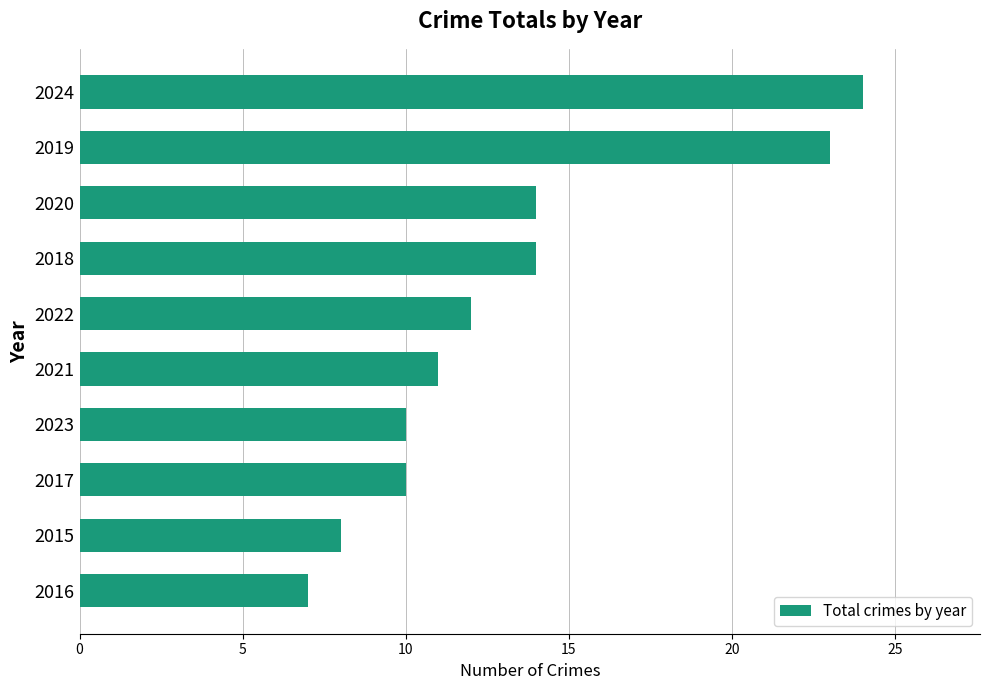

Reading bottom to top, transcribe all the data shown in this chart.

2016=7	2015=8	2017=10	2023=10	2021=11	2022=12	2018=14	2020=14	2019=23	2024=24